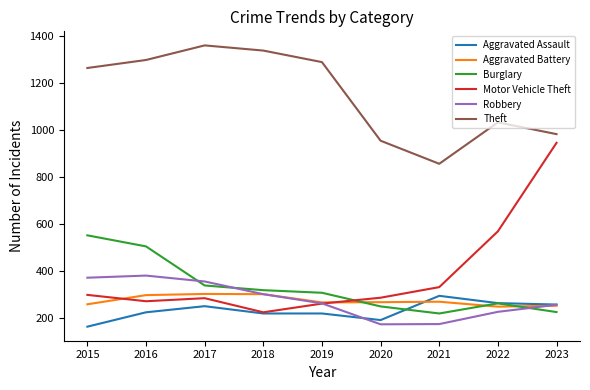

Is it true that Burglary equals 552 at 2015?

True